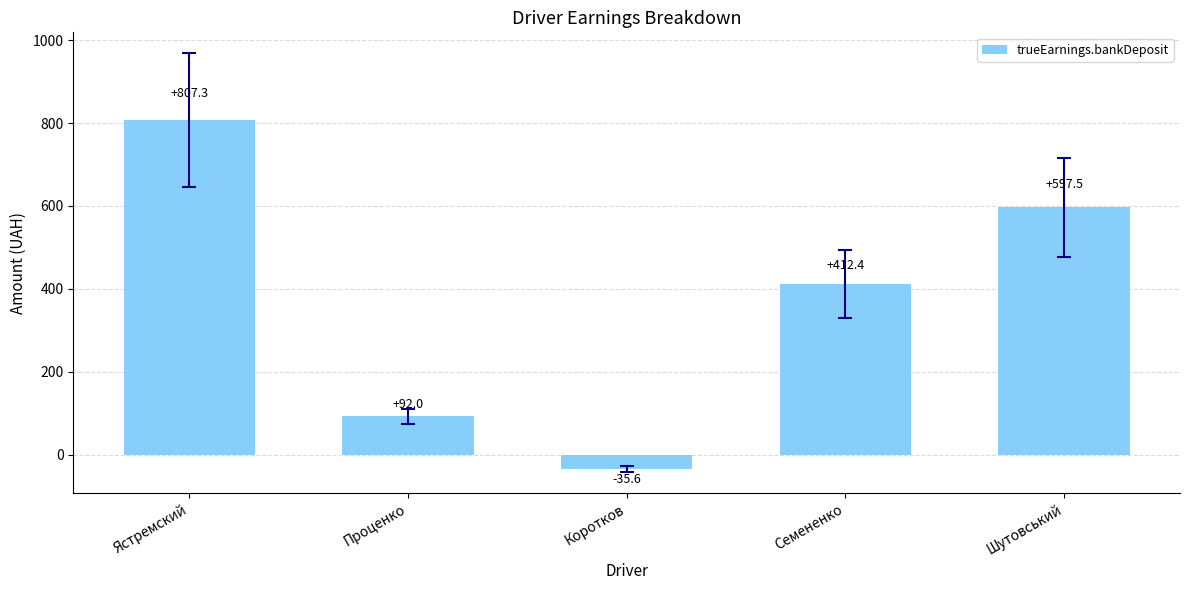

How many values are above zero?

4